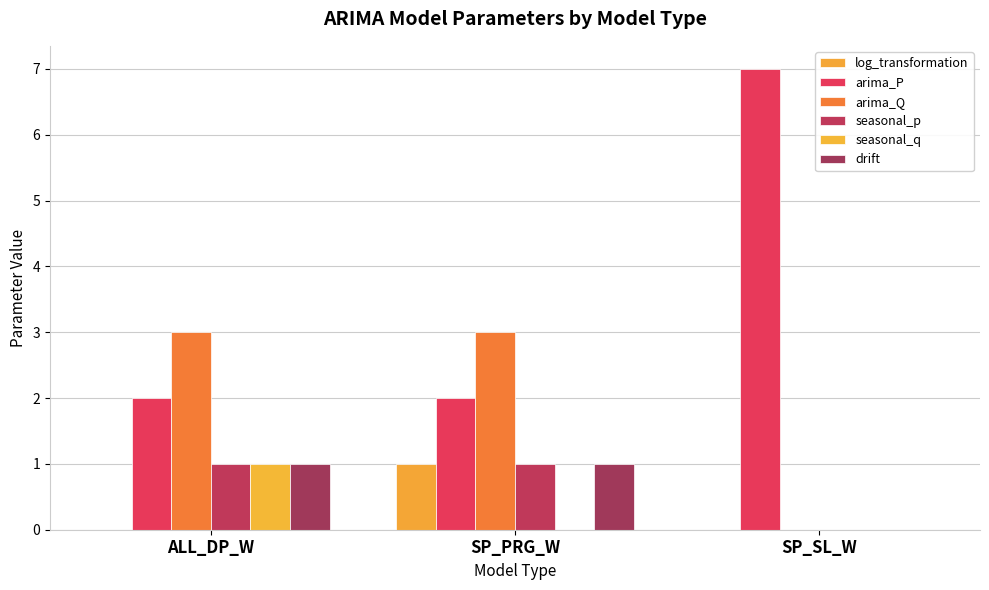

Reading right to left, what are all the values shown in this chart?

log_transformation: 0	1	0
arima_P: 7	2	2
arima_Q: 0	3	3
seasonal_p: 0	1	1
seasonal_q: 0	0	1
drift: 0	1	1